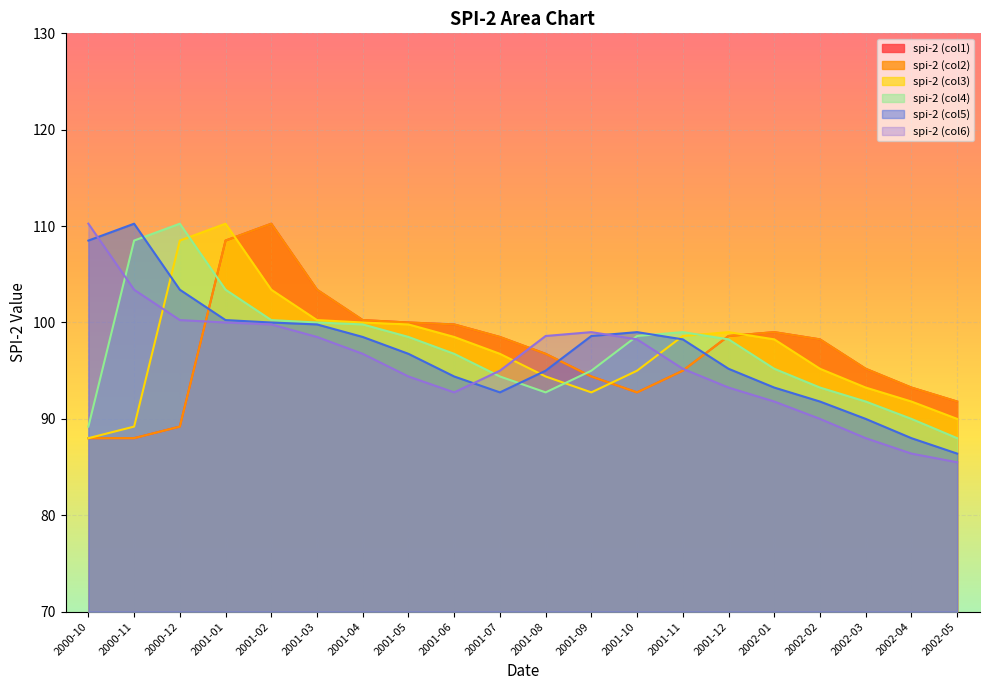

Is the value of spi-2 (col2) at 2002-03 greater than the value of spi-2 (col3) at 2000-10?

Yes